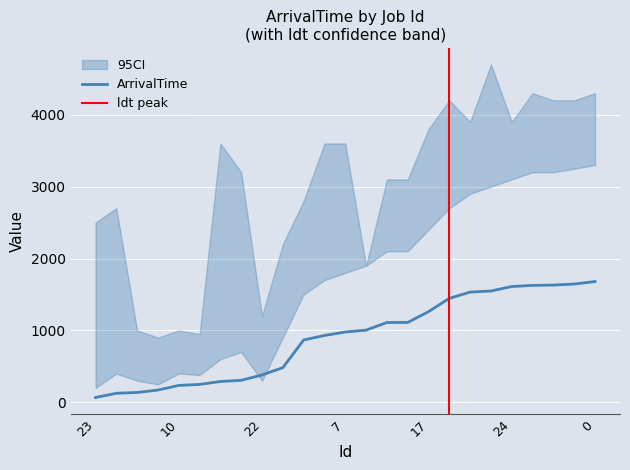

What is the label of the 5th point from the right?

24